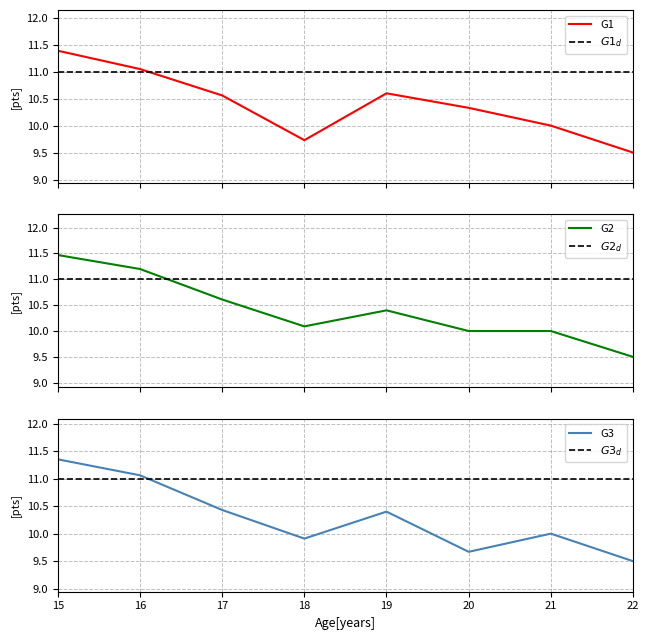

At which category is the sum across all series the highest?

15